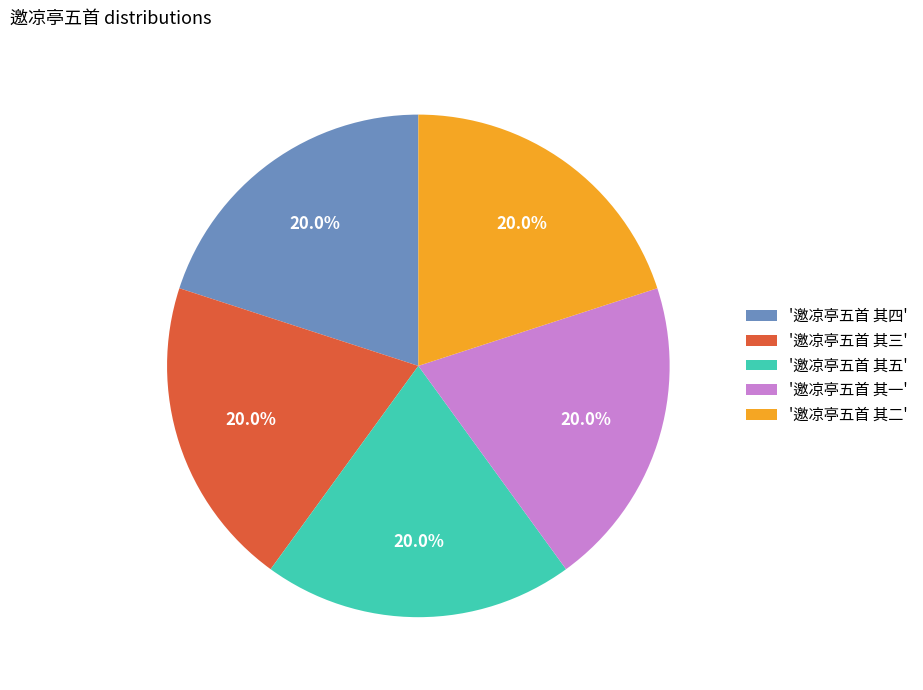

Combined, what portion of the pie is '邀凉亭五首 其四' and '邀凉亭五首 其二'?

40.0%